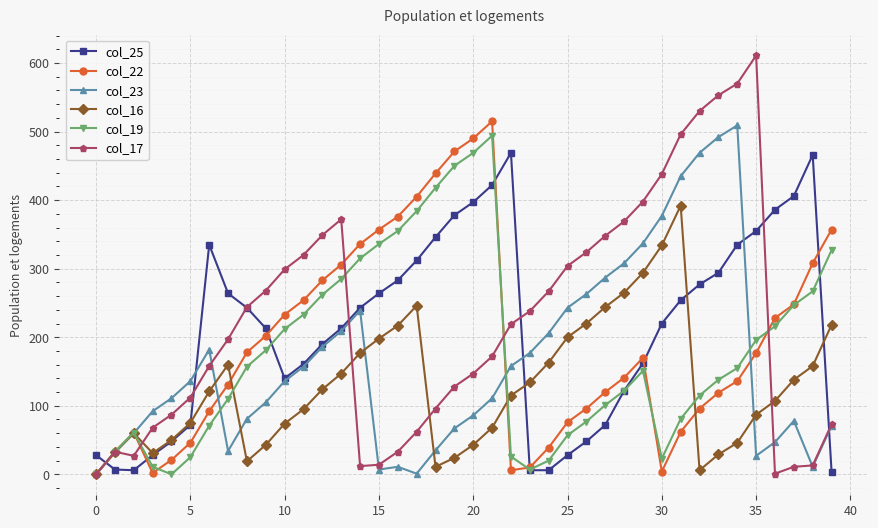

What is the greatest value displayed?

611